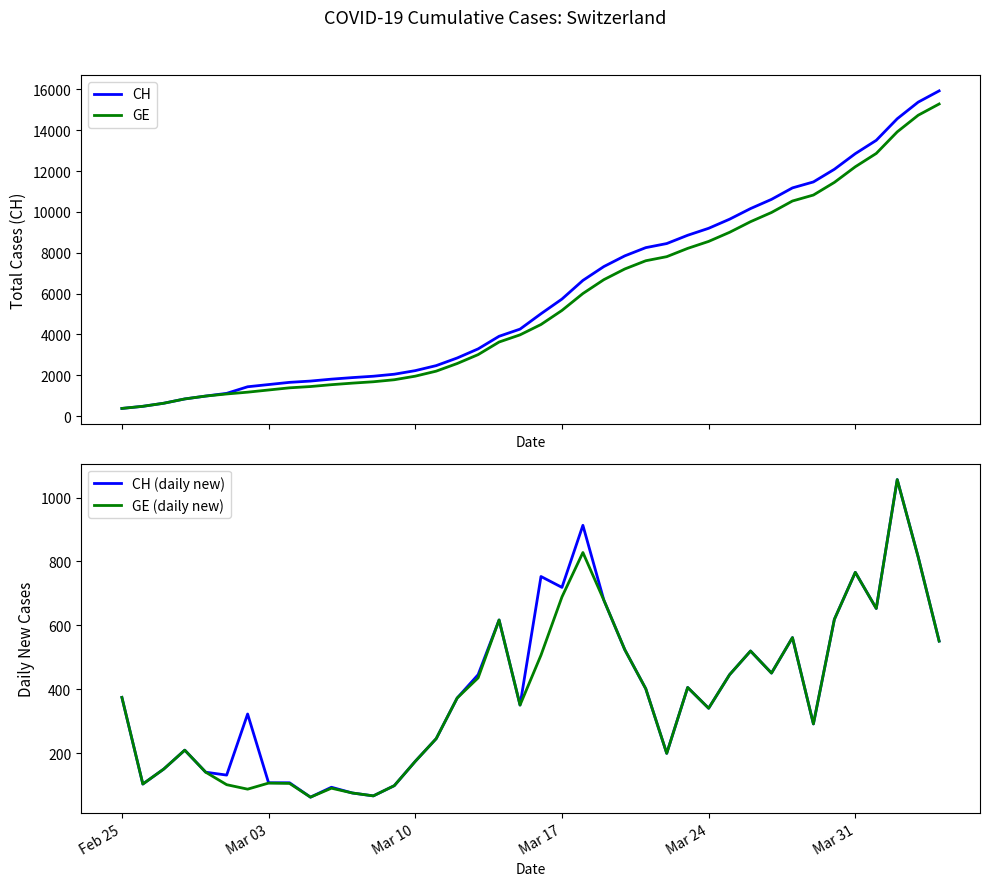

What is the lowest value of the GE series?

375